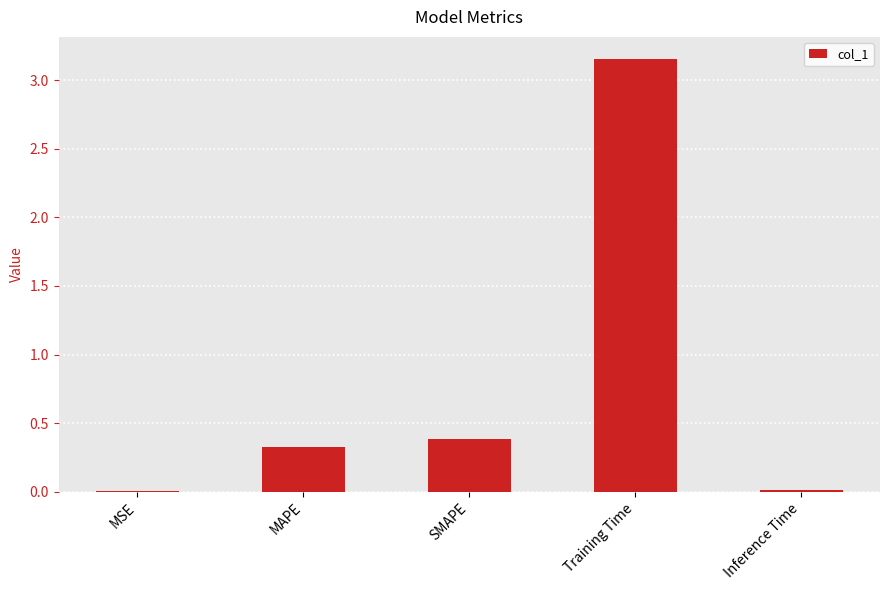

Are the bars horizontal?

No